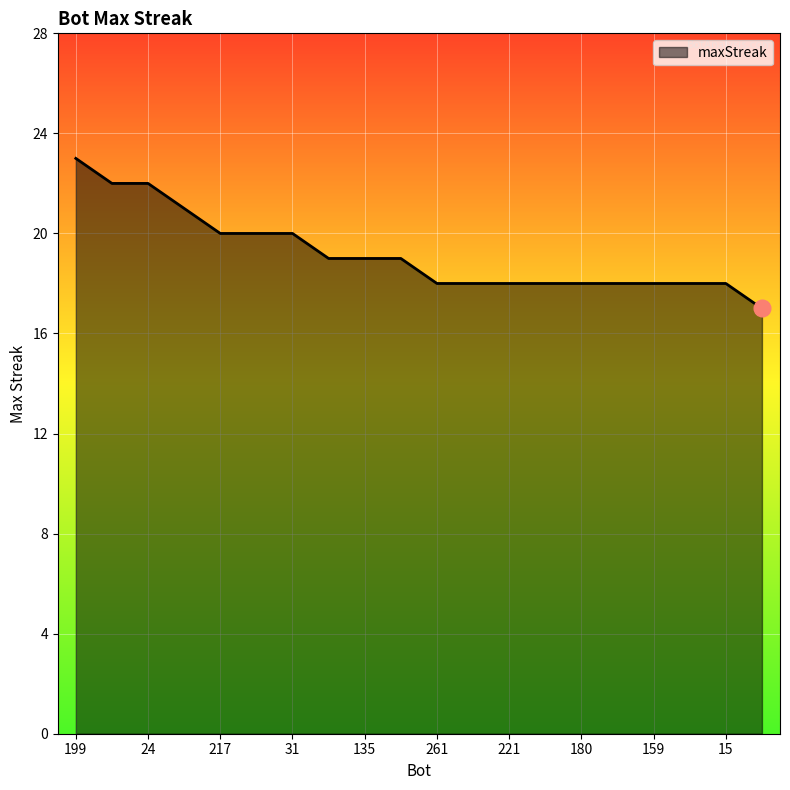

What is the difference between the maximum and minimum values?

6